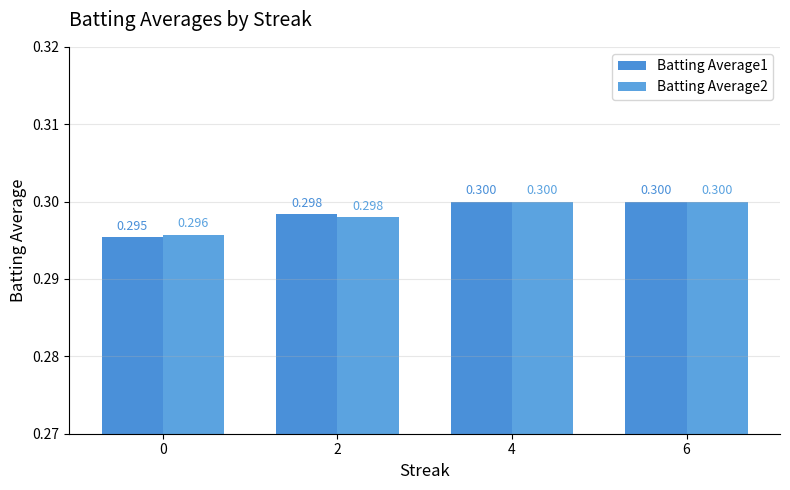

Count the Batting Average2 values in the range 0 to 1.

4